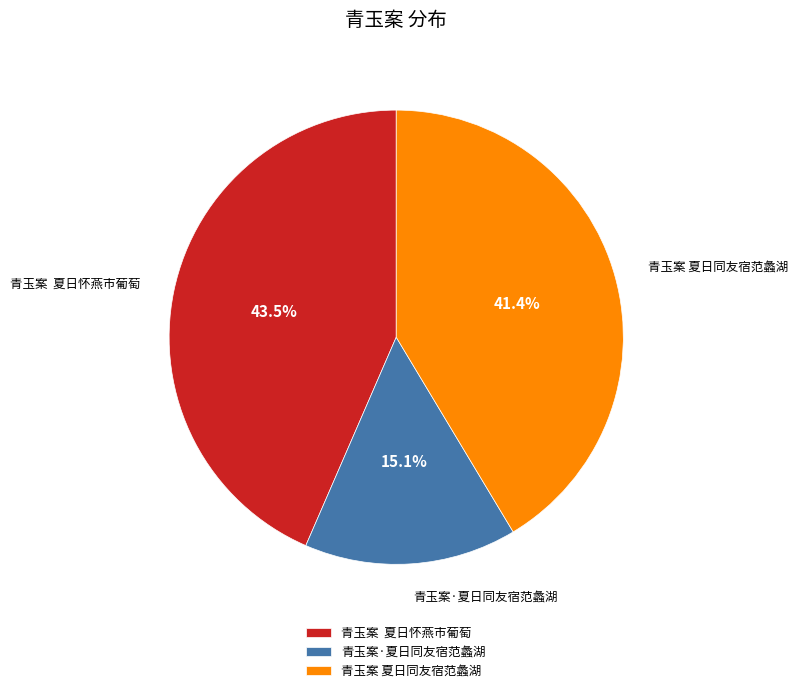

To the nearest percent, what percentage of the pie is 青玉案 夏日同友宿范蠡湖?

41%